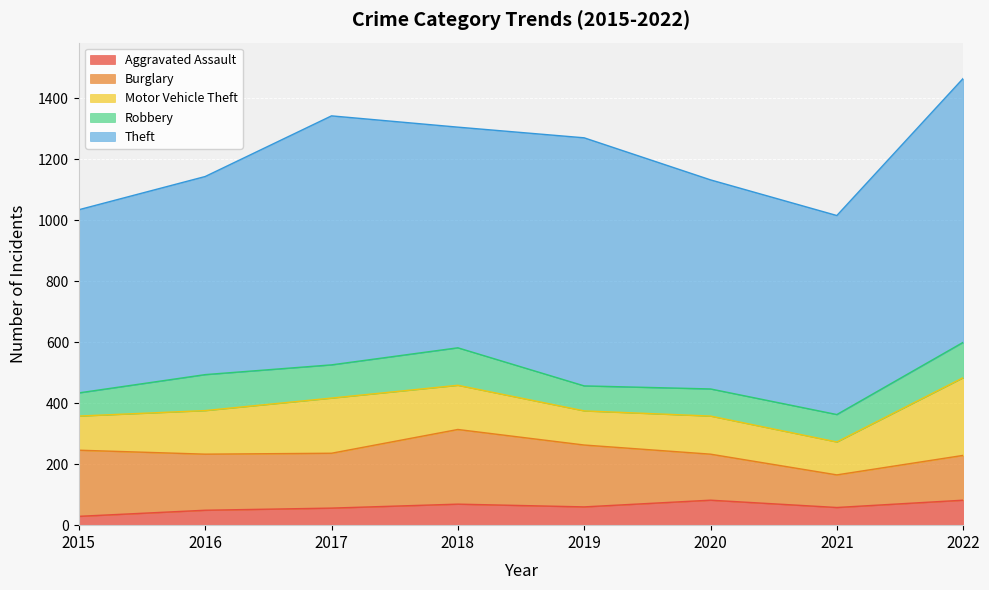

What is the sum of all Motor Vehicle Theft values?

1181